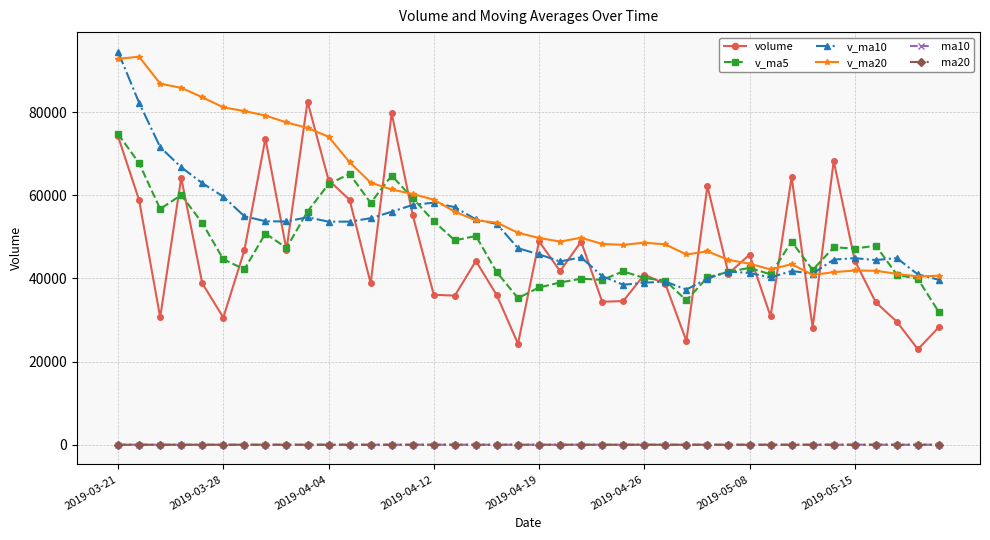

Which series has the largest total across all categories?

v_ma20